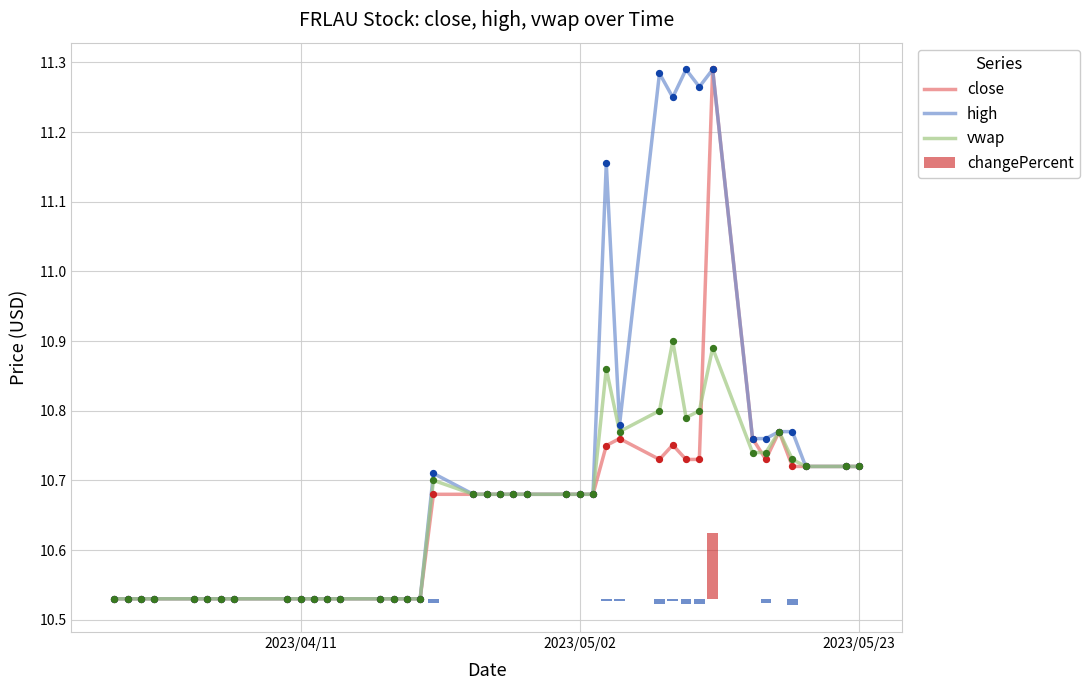

Which series contains the lowest Y value?

changePercent